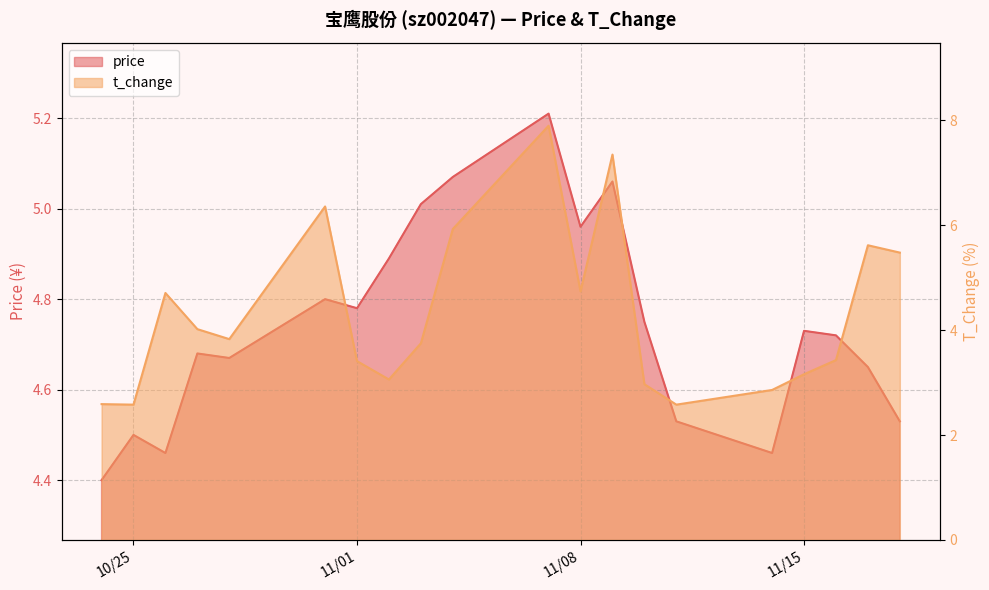

At which category is the sum across all series the highest?

2022-11-07